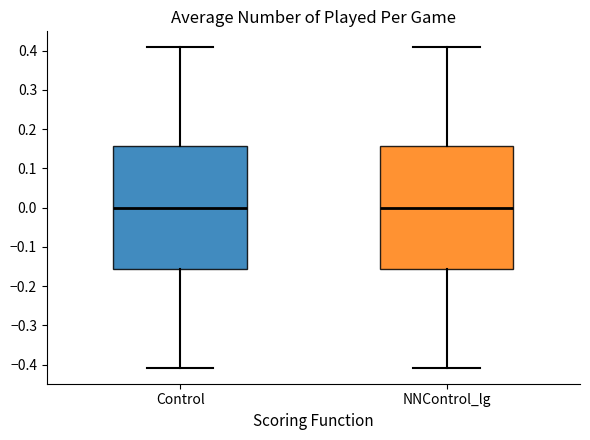

Reading left to right, transcribe this box plot: for each box, give where its median line is, the range the box spans, and where its two whiskers end, as read against the y-axis. The values are not printed on the chart, so give them approximately, as read against the axis.

Control: median 0.00, box -0.16 to 0.16, whiskers -0.41 to 0.41
NNControl_lg: median 0.00, box -0.16 to 0.16, whiskers -0.41 to 0.41